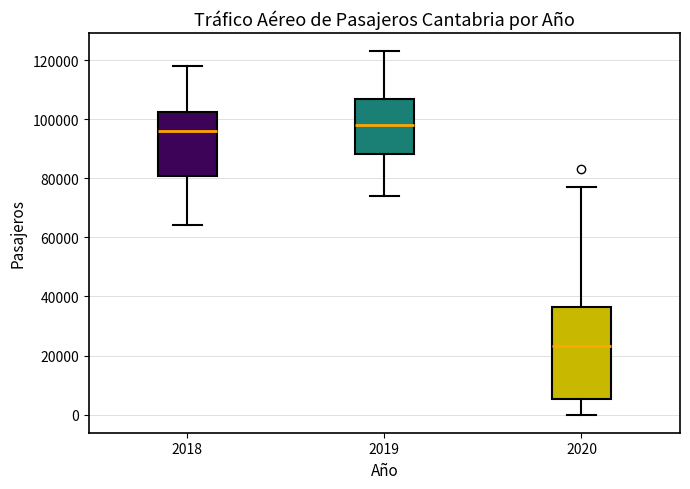

Where does the median line of the box at x = 2019 sit on the y-axis? The values are not printed on the chart, so give them approximately, as read against the axis.

98000